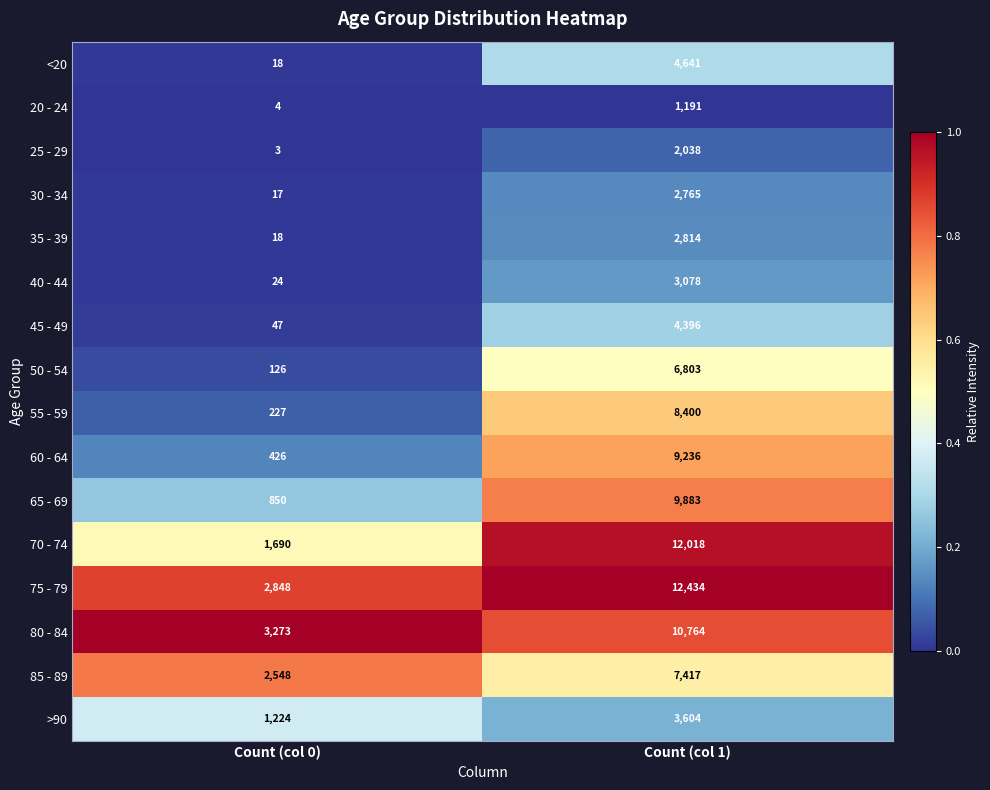

What is the greatest value displayed?

12434